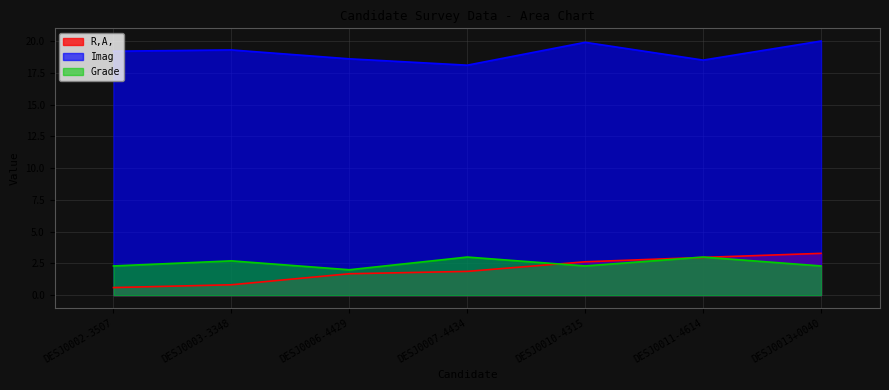

Reading left to right, transcribe all the data shown in this chart.

R,A,: DESJ0002-3507=0.6	DESJ0003-3348=0.8	DESJ0006-4429=1.7	DESJ0007-4434=1.9	DESJ0010-4315=2.6	DESJ0011-4614=3.0	DESJ0013+0040=3.3
Imag: DESJ0002-3507=19.2	DESJ0003-3348=19.3	DESJ0006-4429=18.6	DESJ0007-4434=18.1	DESJ0010-4315=19.9	DESJ0011-4614=18.5	DESJ0013+0040=20.0
Grade: DESJ0002-3507=2.3	DESJ0003-3348=2.7	DESJ0006-4429=2.0	DESJ0007-4434=3.0	DESJ0010-4315=2.3	DESJ0011-4614=3.0	DESJ0013+0040=2.3